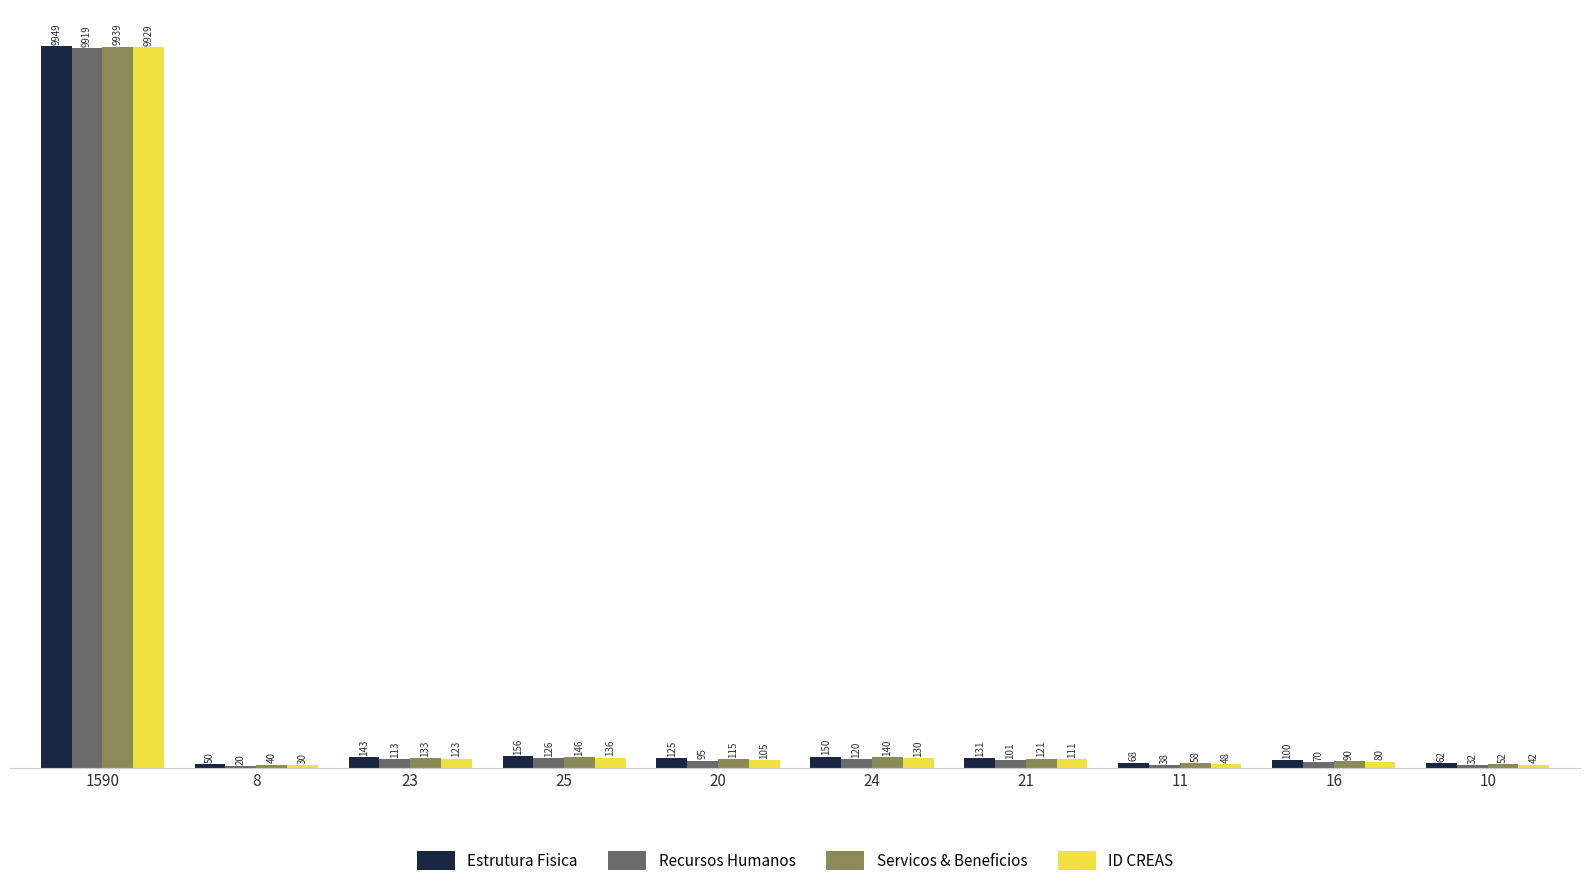

Are the bars horizontal?

No